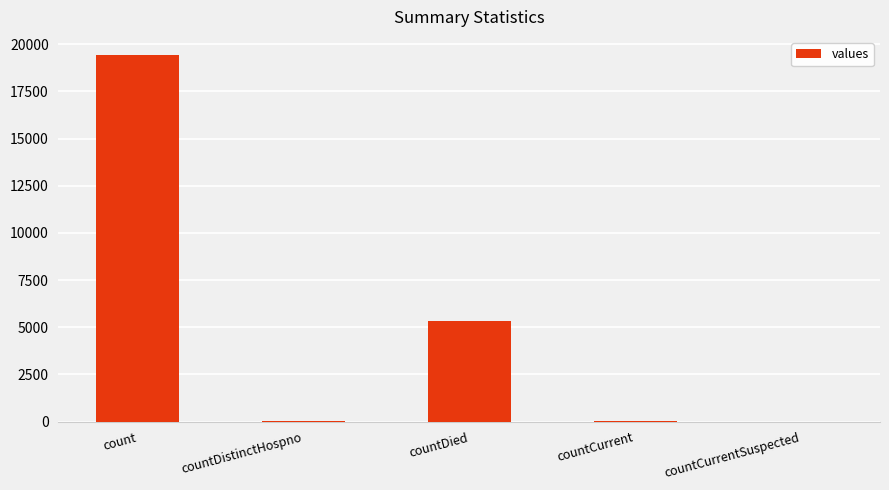

What value does the data have at countDied?

5357